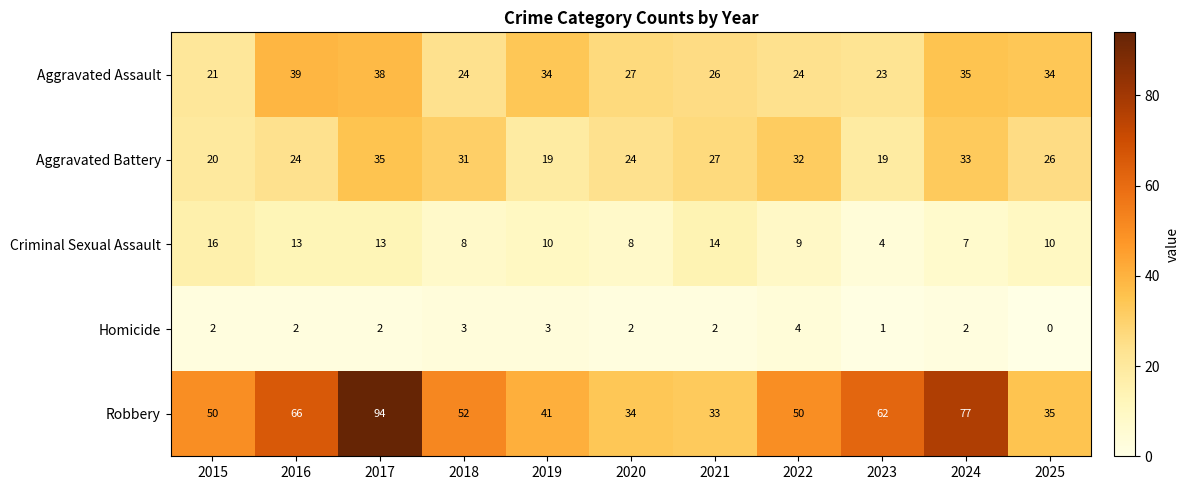

List the series in order of their peak value, highest first.

Robbery, Aggravated Assault, Aggravated Battery, Criminal Sexual Assault, Homicide